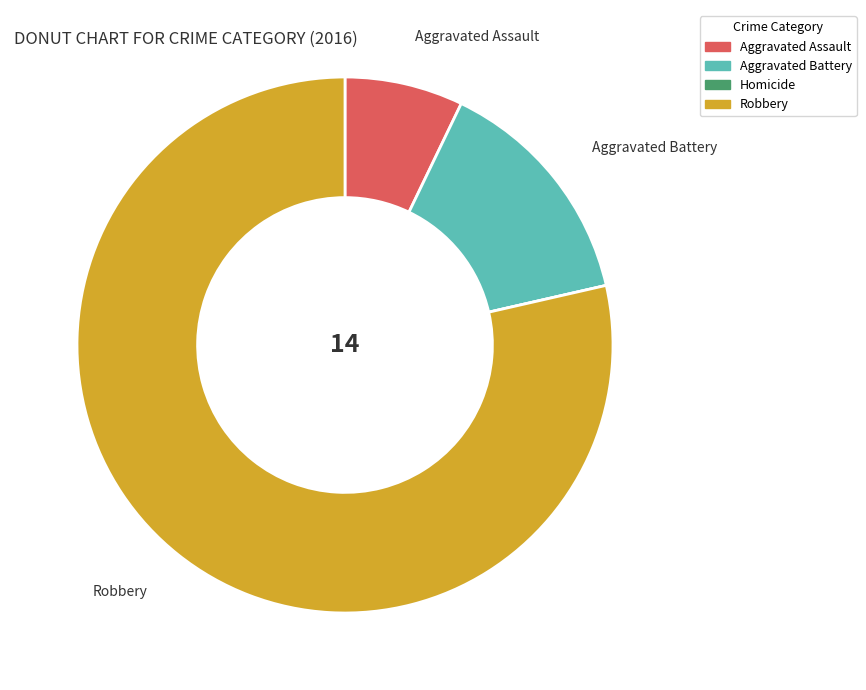

The Aggravated Assault slice represents 7% of the pie. True or false?

True